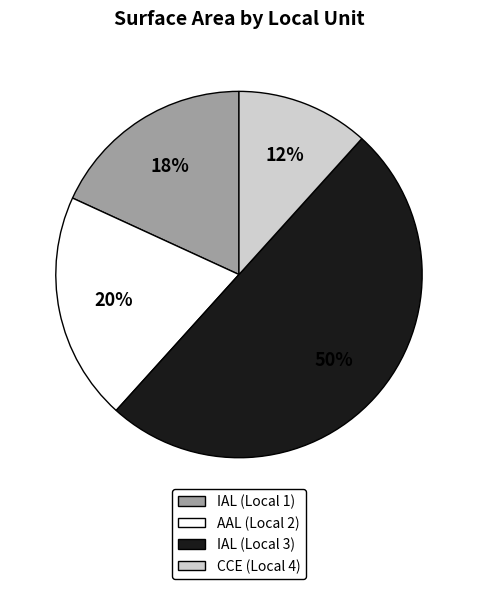

Do IAL (Local 1) and IAL (Local 3) together represent more than half of the pie?

Yes